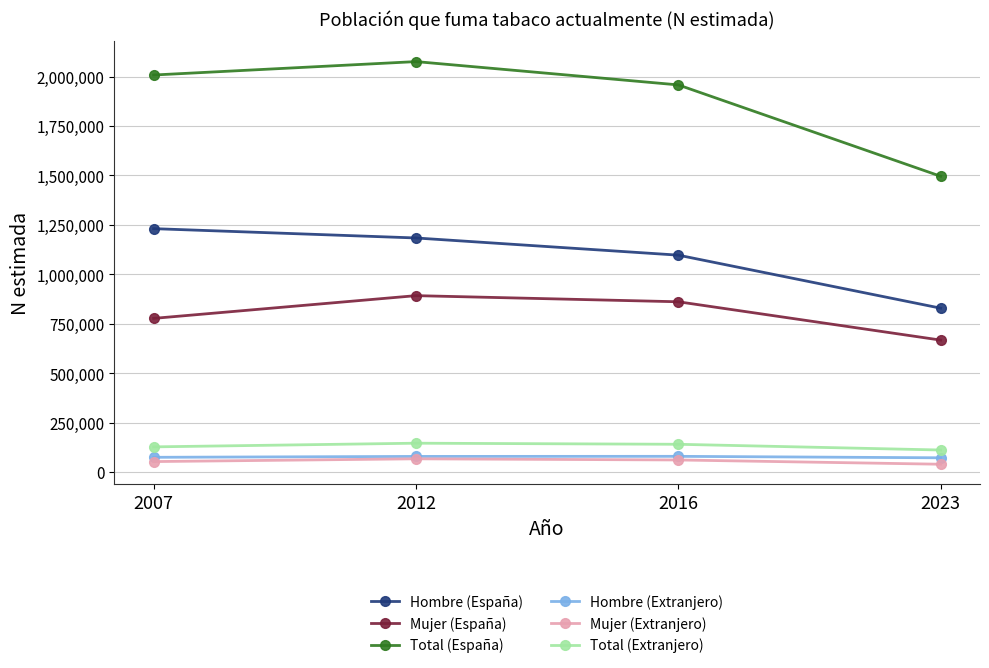

Is the value of Hombre (Extranjero) at 2012 greater than the value of Hombre (España) at 2007?

No